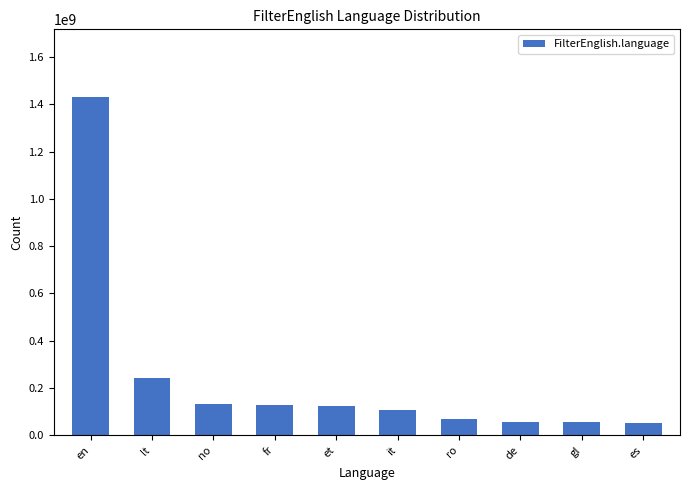

At which category does the chart reach its peak across all series?

en